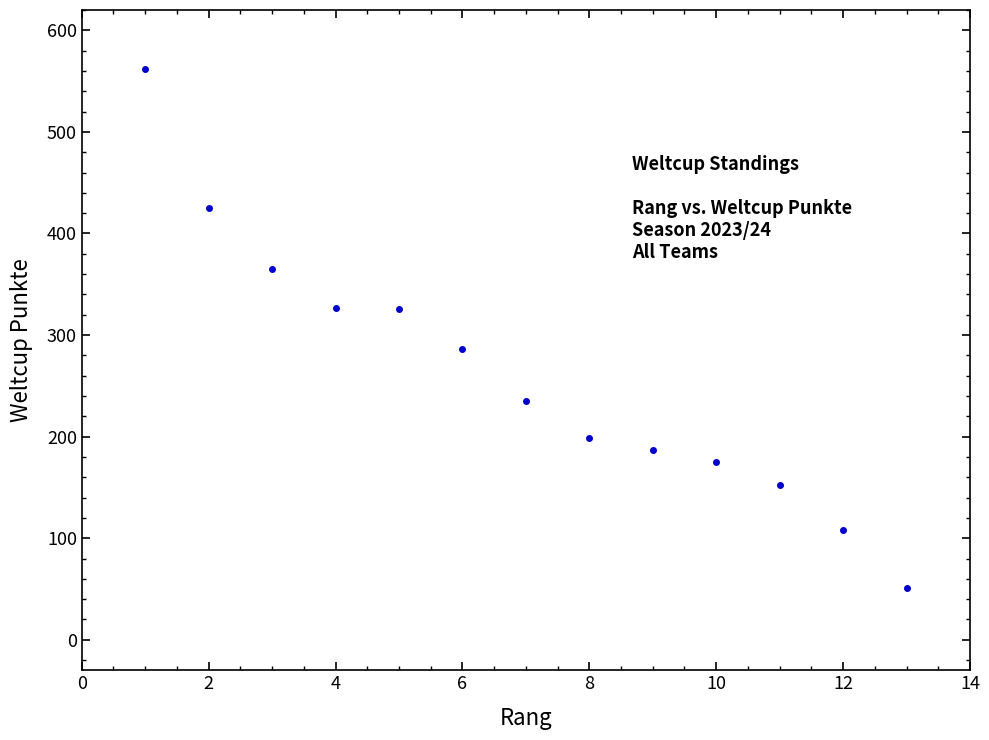

What is the range of Y values (max minus min)?

511